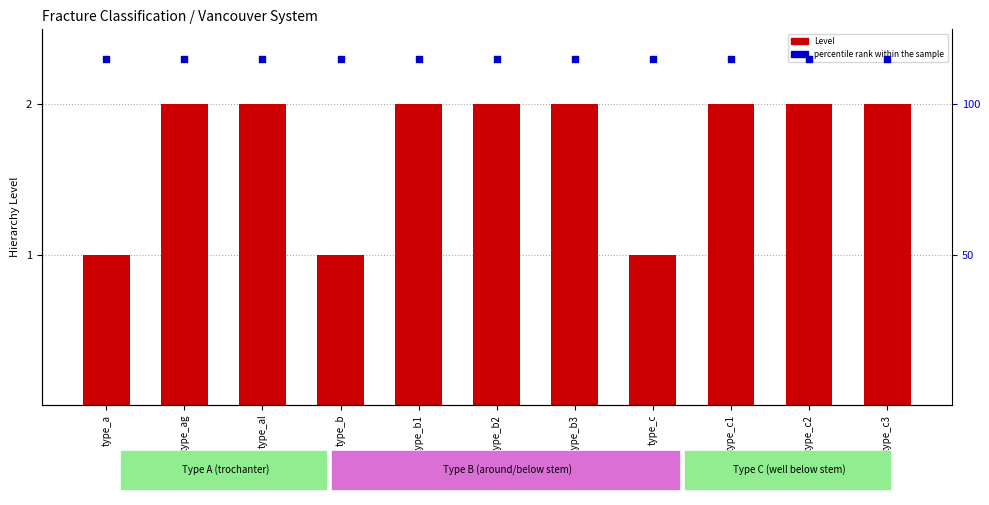

Which series has the largest Y range (max minus min)?

Level